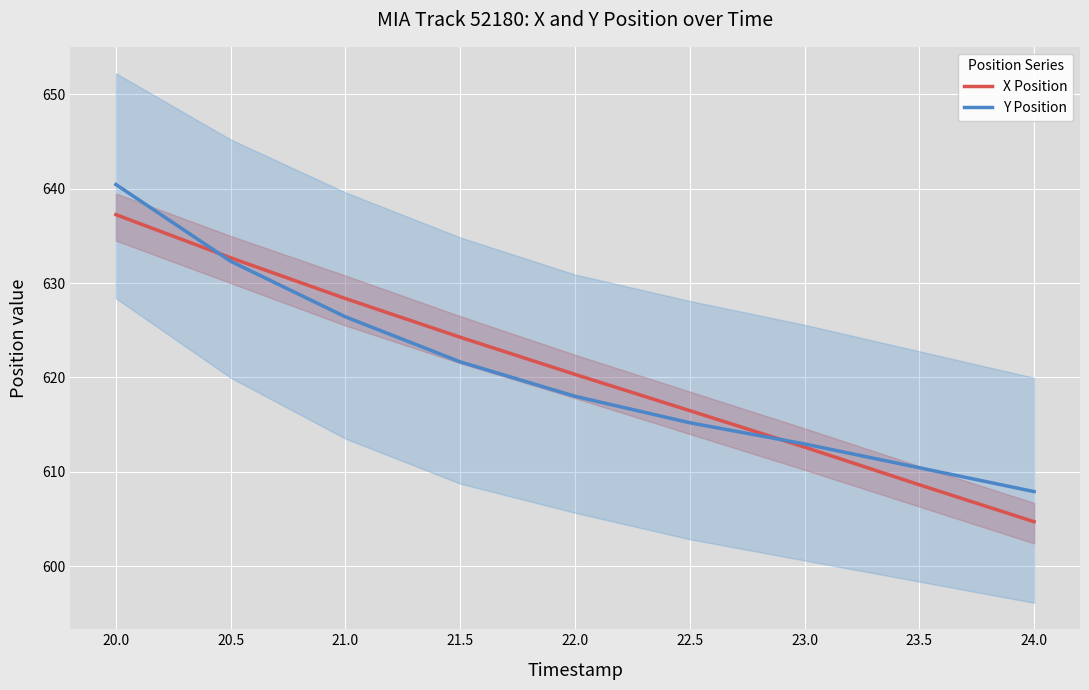

Which series has the largest total across all categories?

X Position